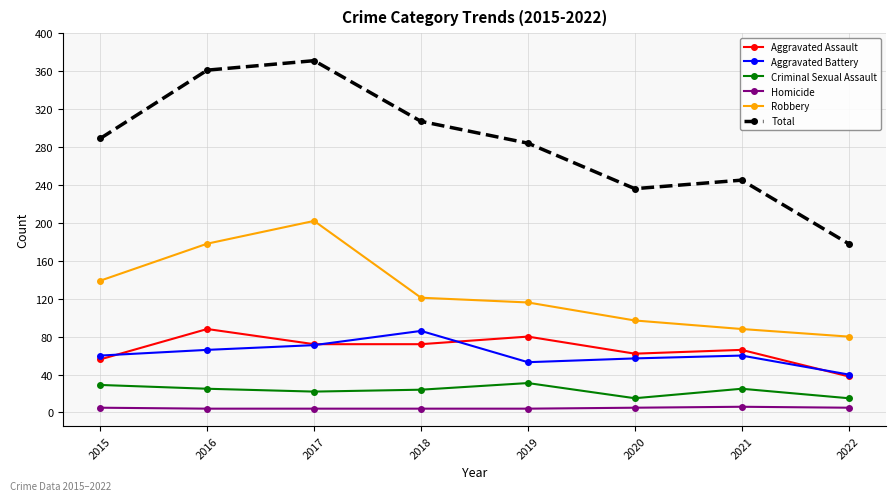

How many interior local peaks does the Total series have?

2